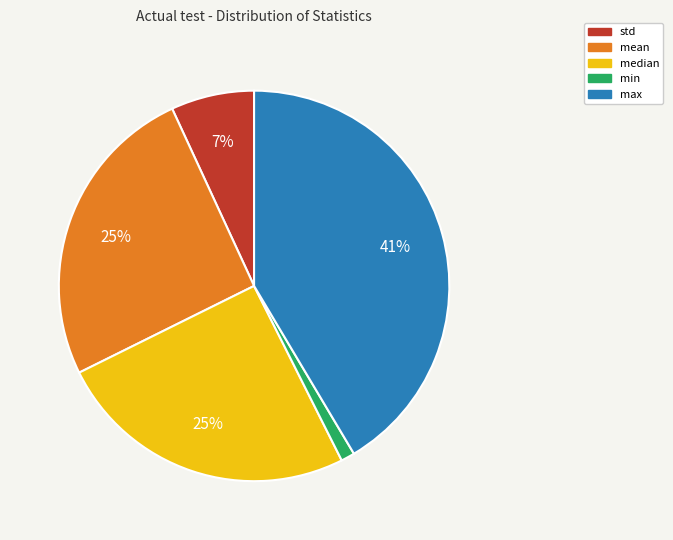

What is the ratio of the value at median to the value at std?

3.6